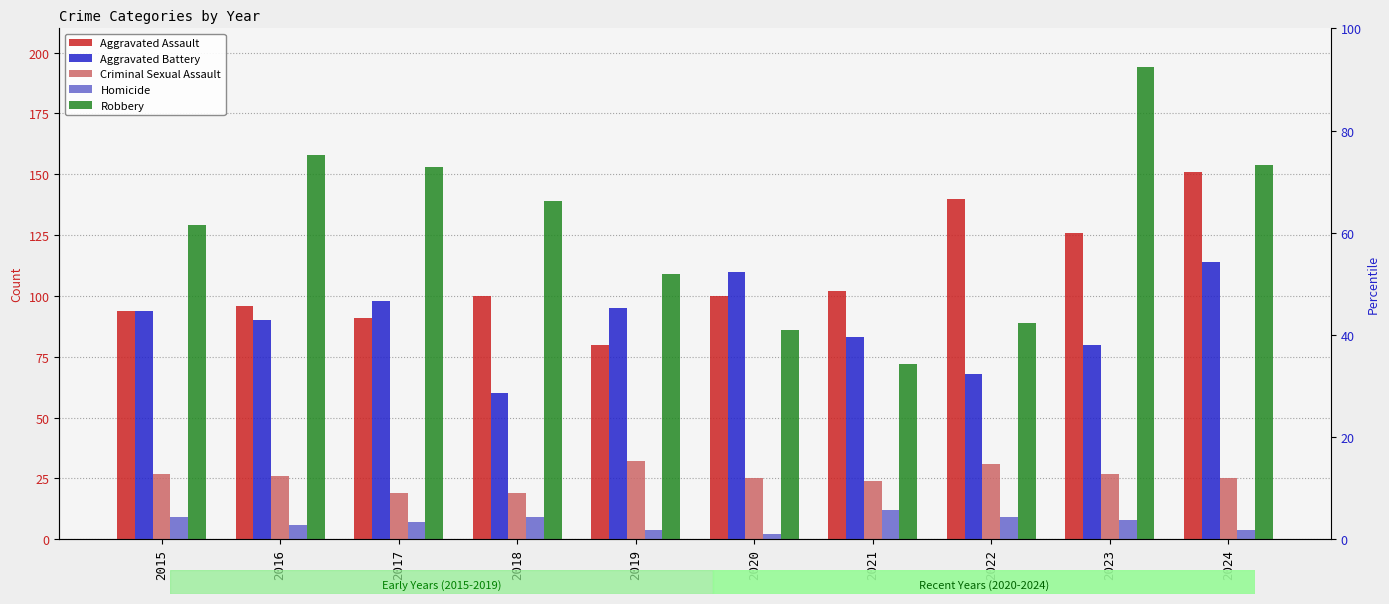

How many bars are there in total?

50